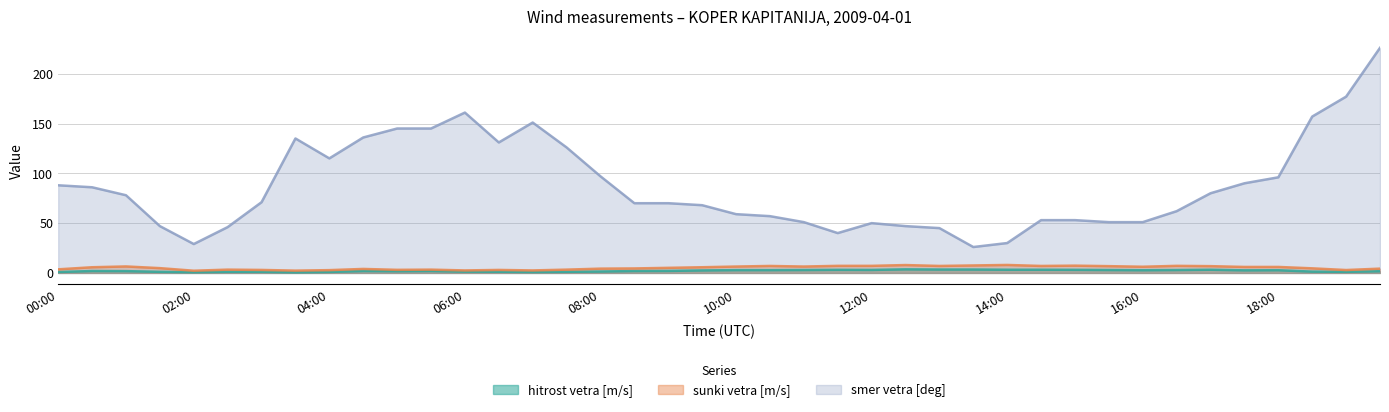

The smer vetra [deg] series shows 97.0 at 08:00. True or false?

True